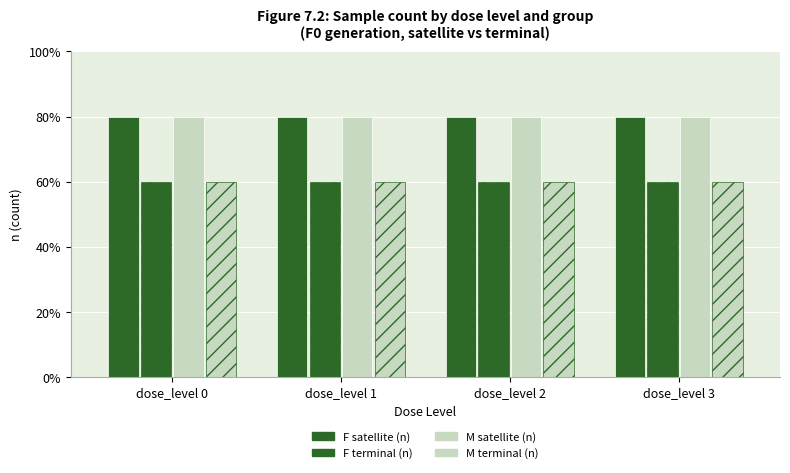

Reading left to right, extract all data points from this chart.

F (satellite): dose_level 0=80	dose_level 1=80	dose_level 2=80	dose_level 3=80
F (terminal): dose_level 0=60	dose_level 1=60	dose_level 2=60	dose_level 3=60
M (satellite): dose_level 0=80	dose_level 1=80	dose_level 2=80	dose_level 3=80
M (terminal): dose_level 0=60	dose_level 1=60	dose_level 2=60	dose_level 3=60